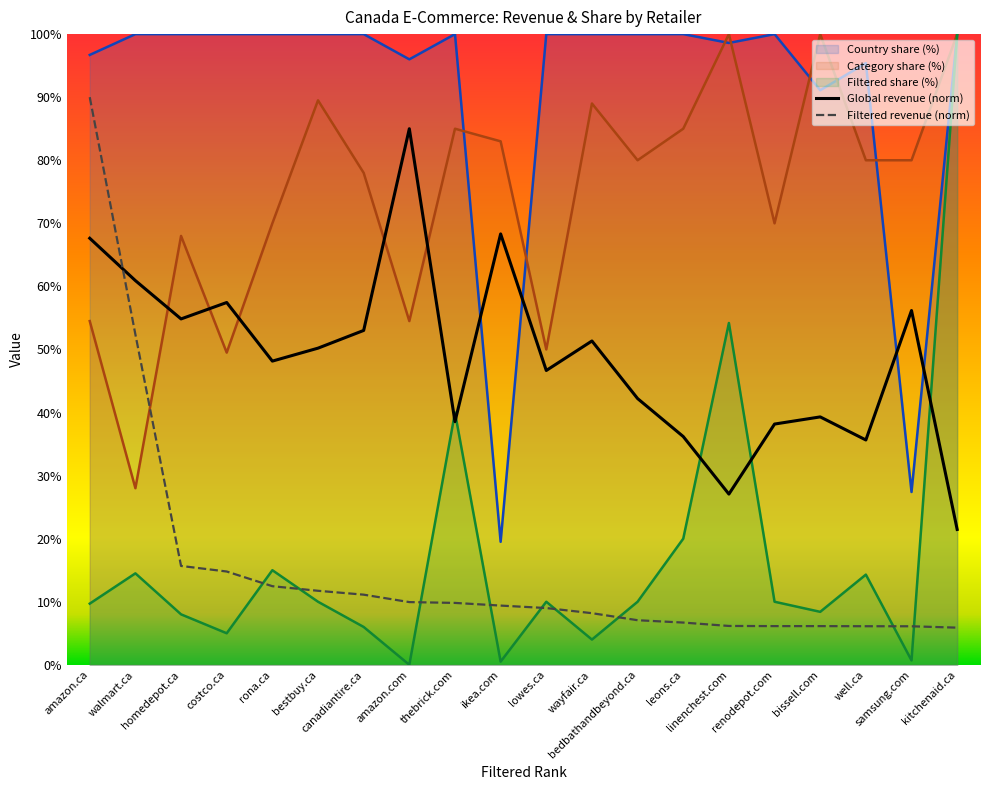

Between walmart.ca and wayfair.ca, which series saw the biggest shift?

Category share (%)